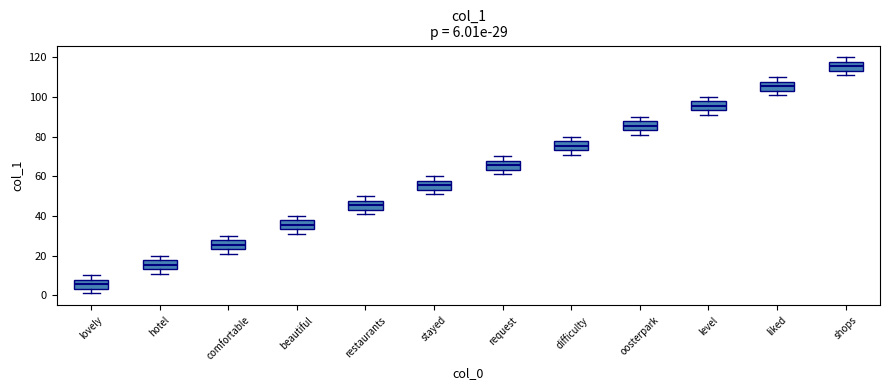

Which box's median line is the lowest?

lovely